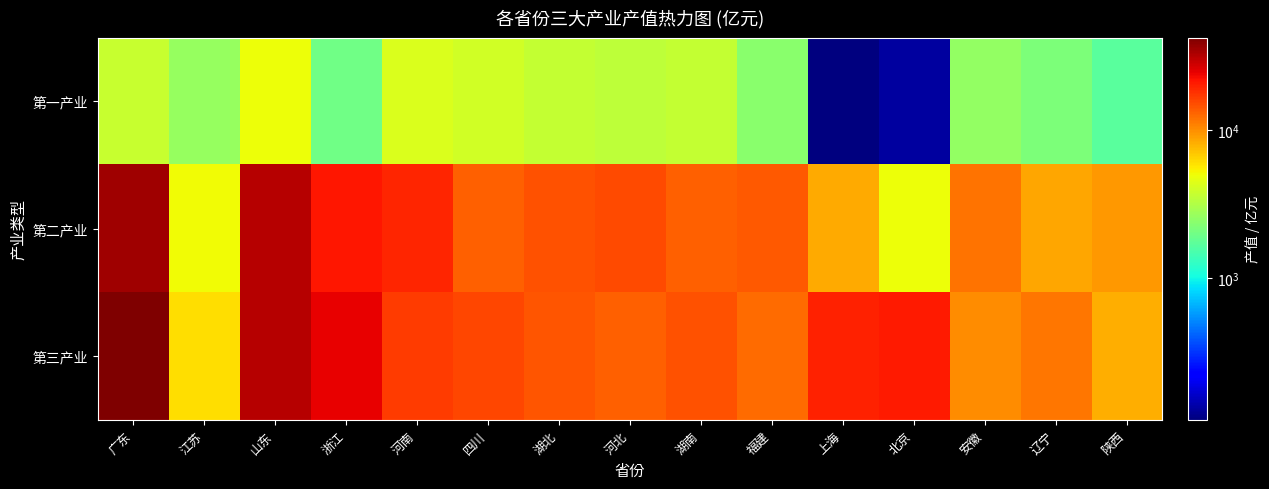

Which series has the largest total across all categories?

第三产业